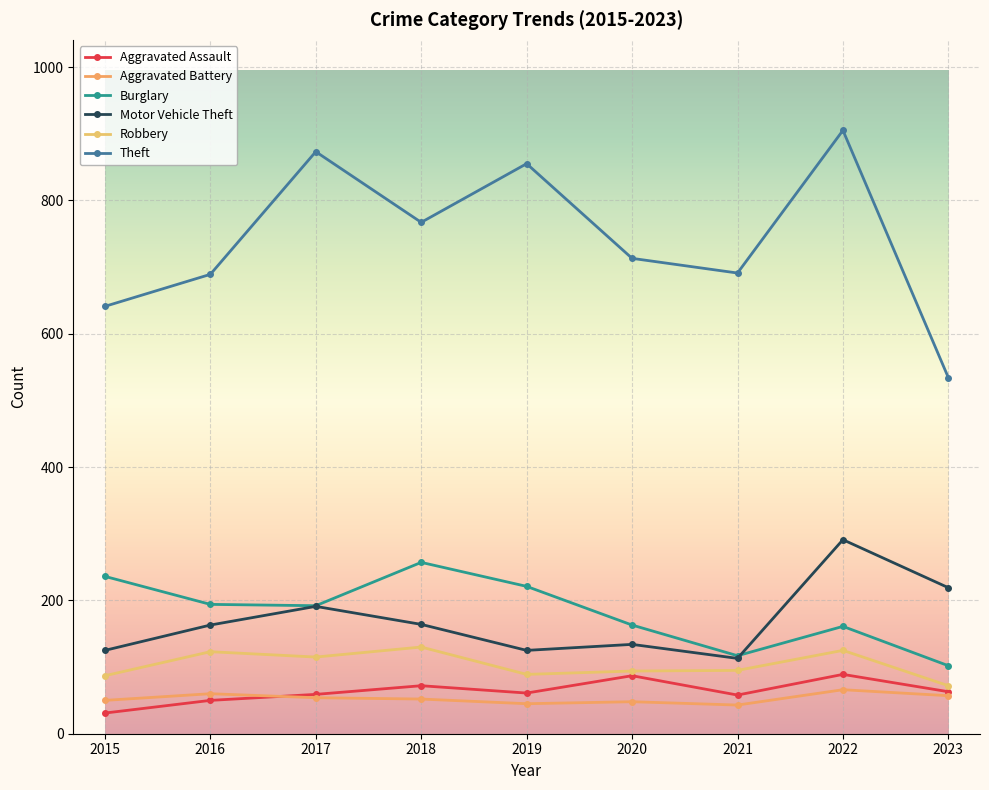

What is the difference between the maximum and minimum values in the Motor Vehicle Theft series?

178